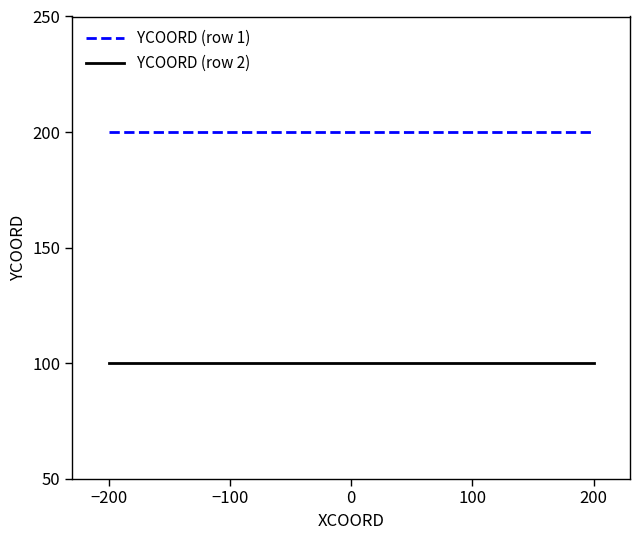

The YCOORD (row 2) series shows 171 at 100. True or false?

False